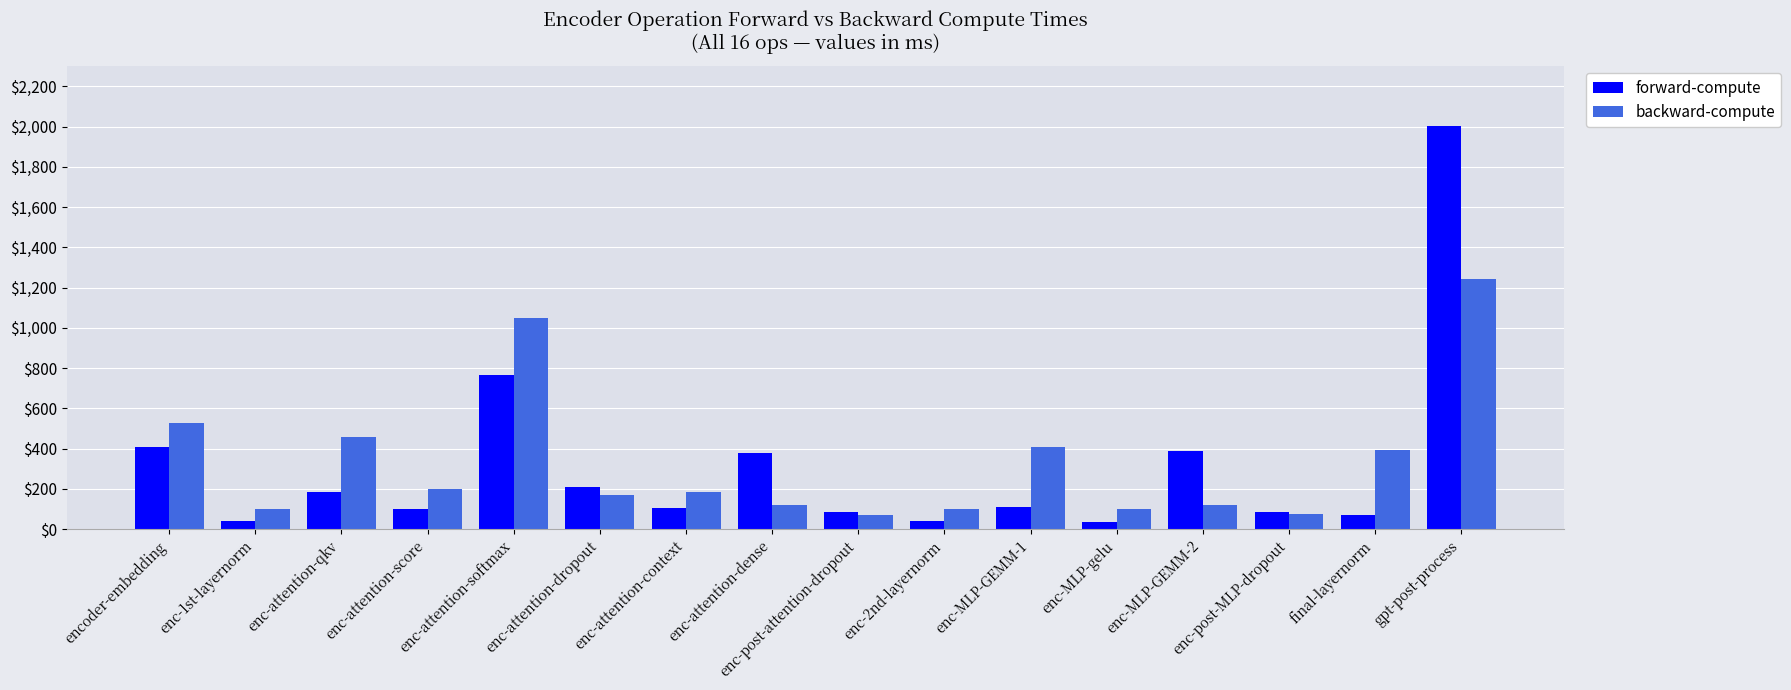

At which category is the sum across all series the highest?

gpt-post-process